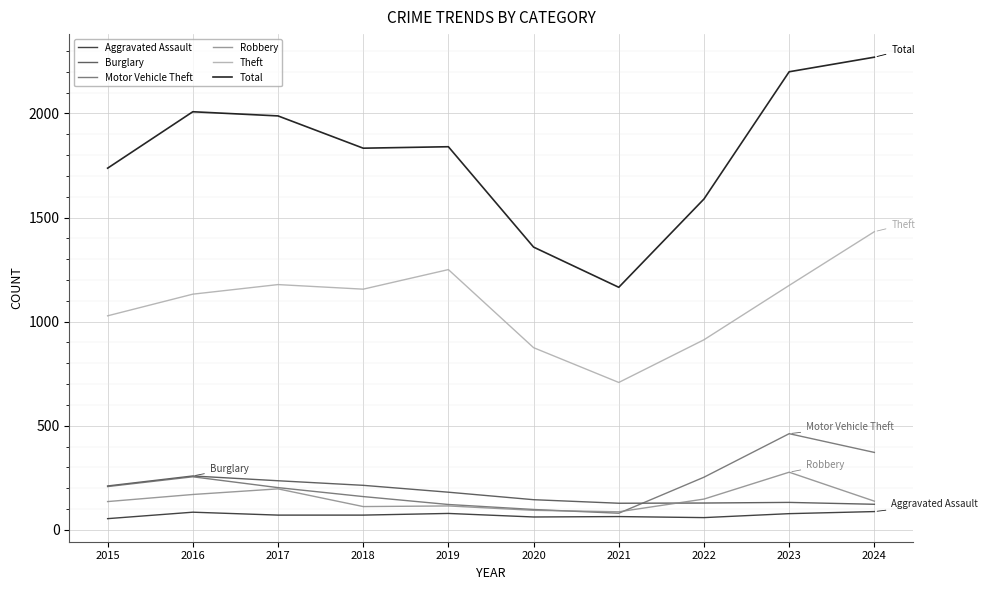

Between 2017 and 2022, which series saw the biggest shift?

Total